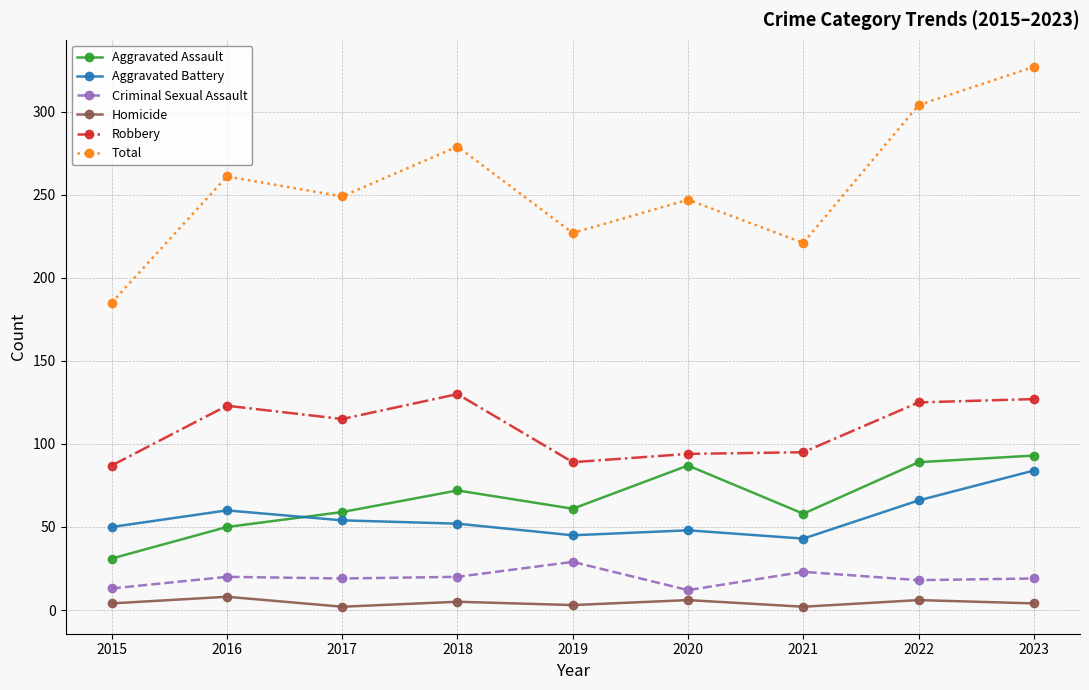

What is the maximum value for Robbery?

130